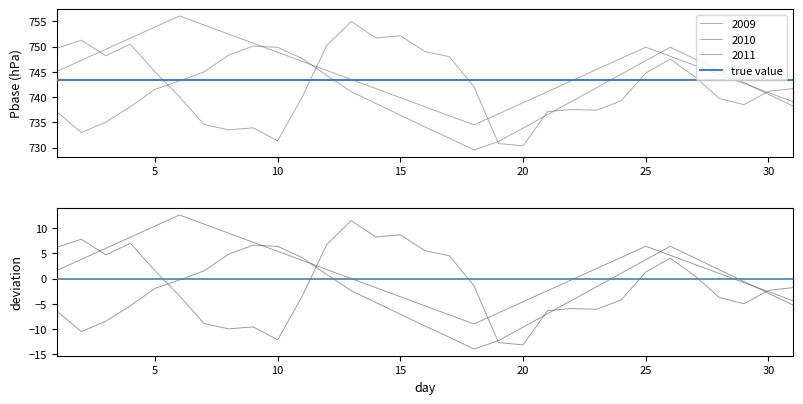

True or false: 2011 has a value of 1183.6 at 26.

False